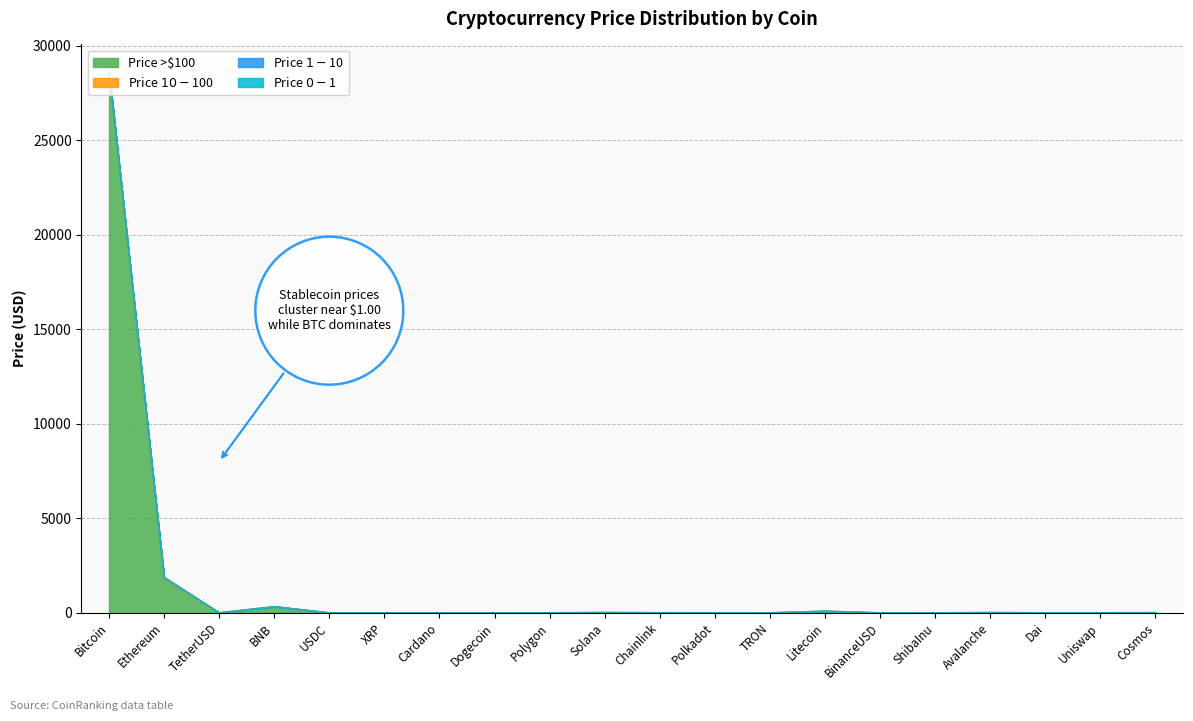

Which series has the largest total across all categories?

Price >$100